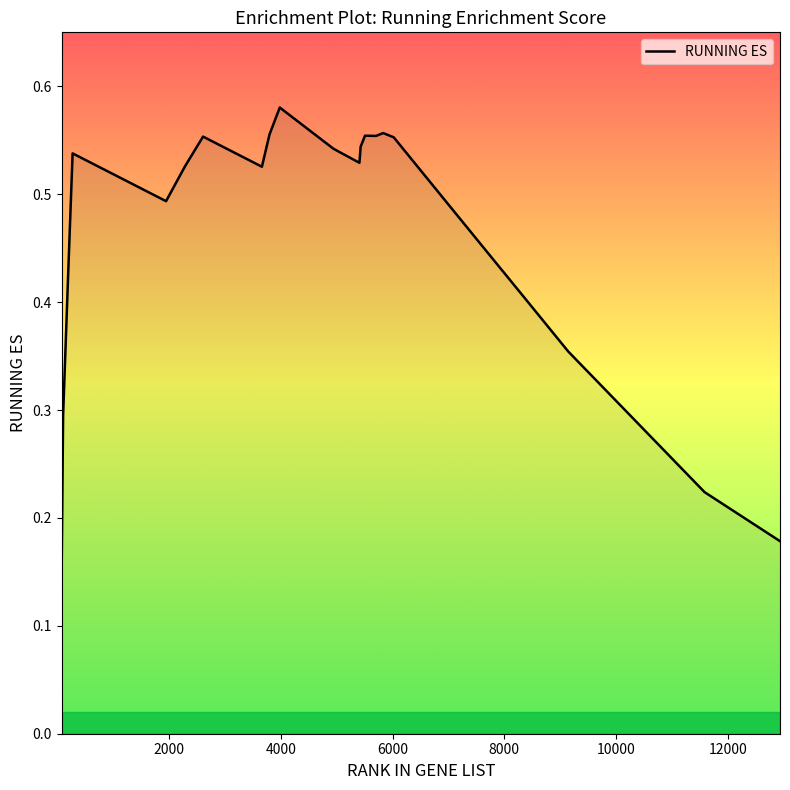

What is the difference between the maximum and second lowest values?

0.4